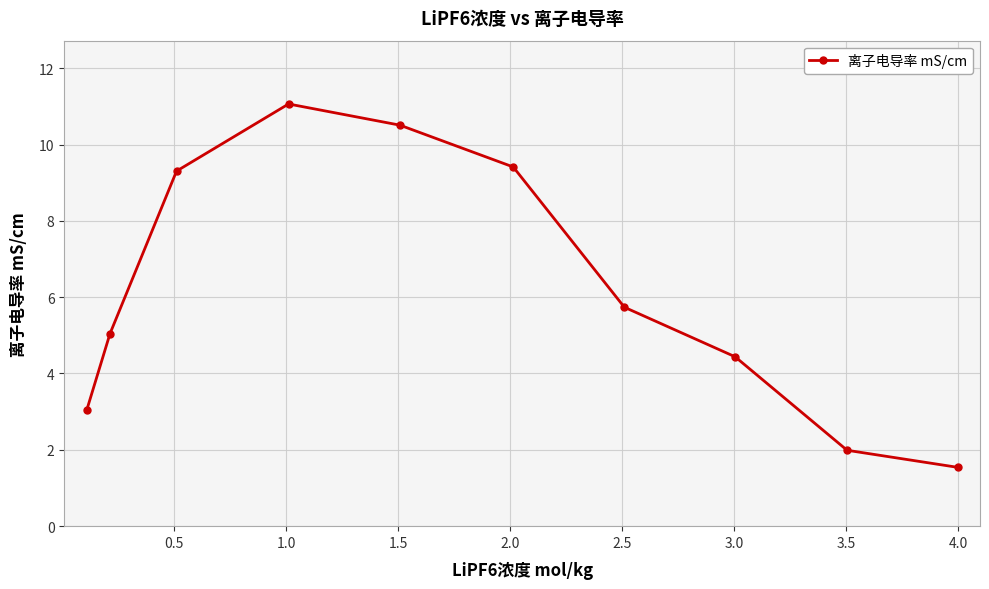

How many data points does each series have?

10